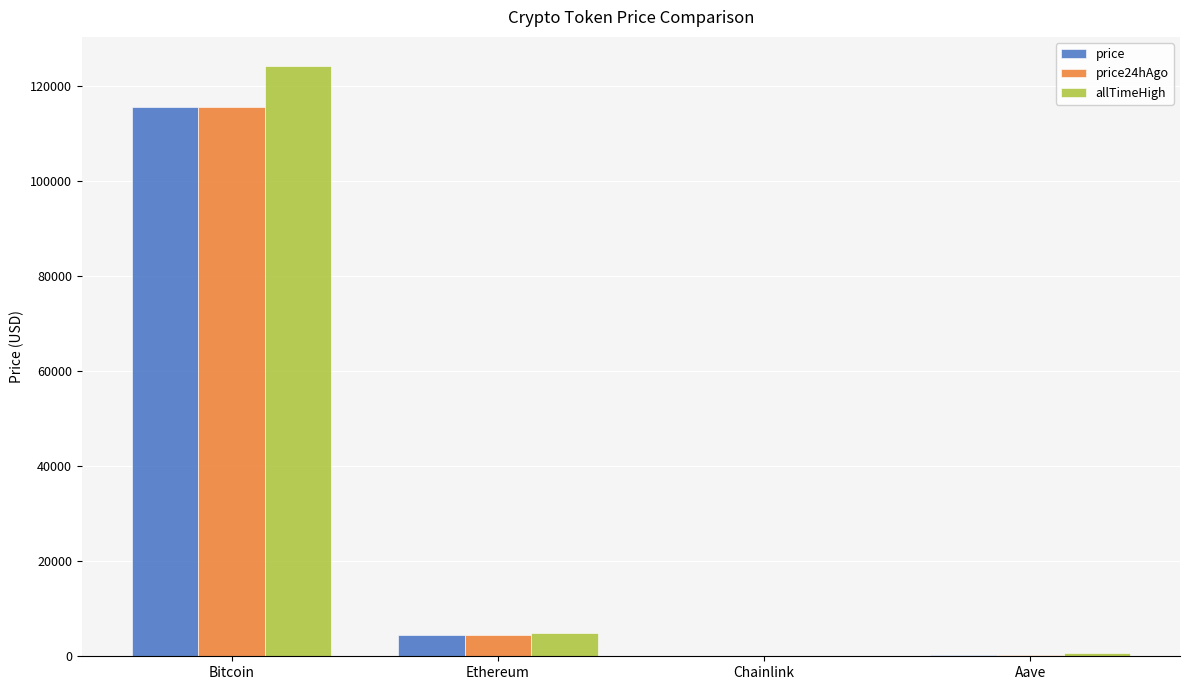

Is it true that price24hAgo equals 115609.0 at Bitcoin?

True